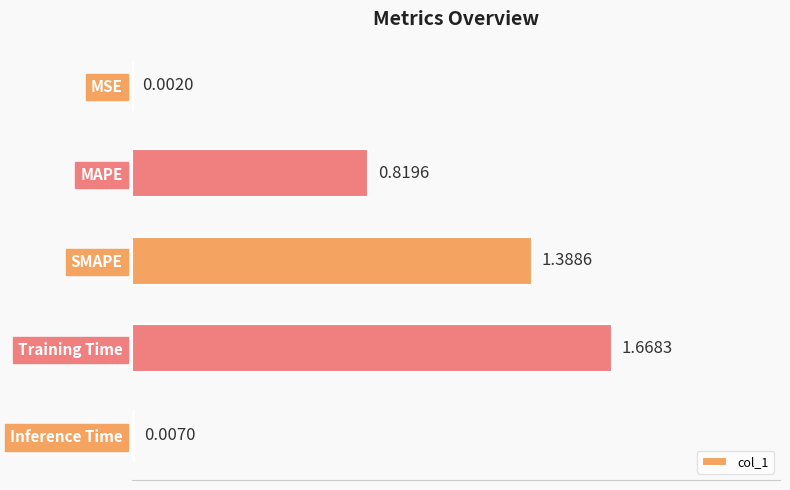

How many data points does each series have?

5